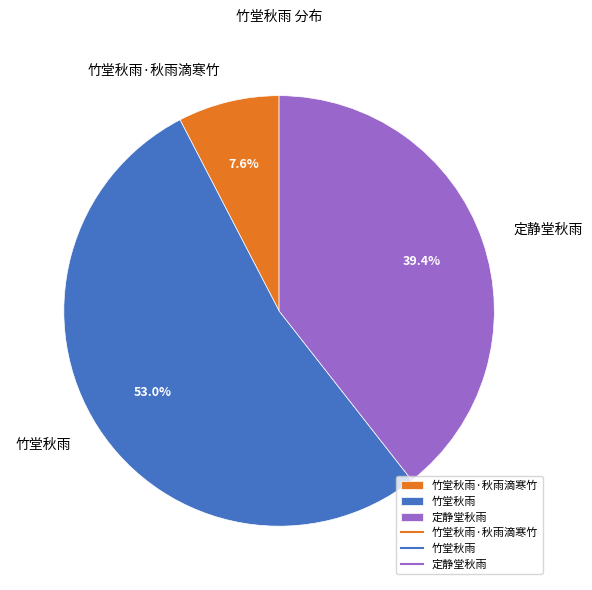

What percentage do 定静堂秋雨 and 竹堂秋雨 together represent?

92.4%